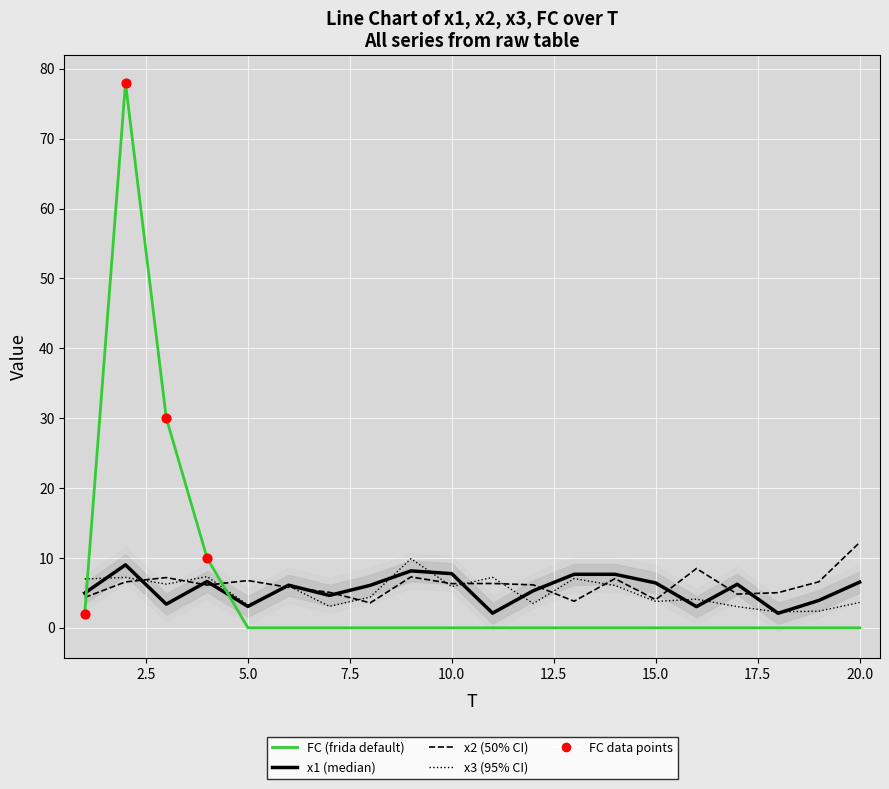

At how many categories does at least one series exceed 48?

1